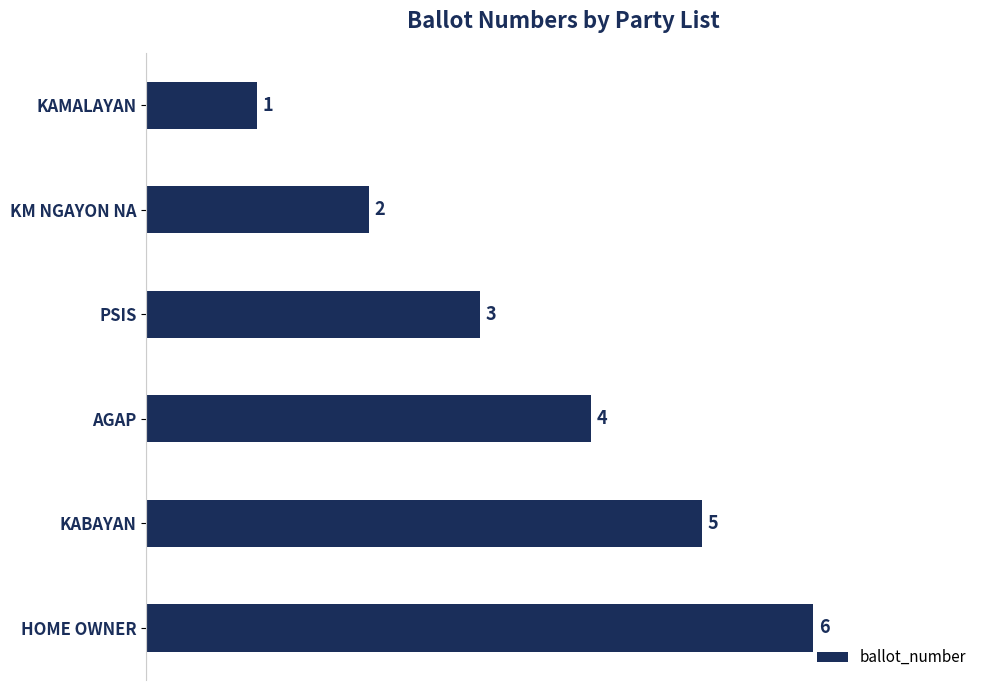

What is the sum of the values at AGAP and KABAYAN?

9